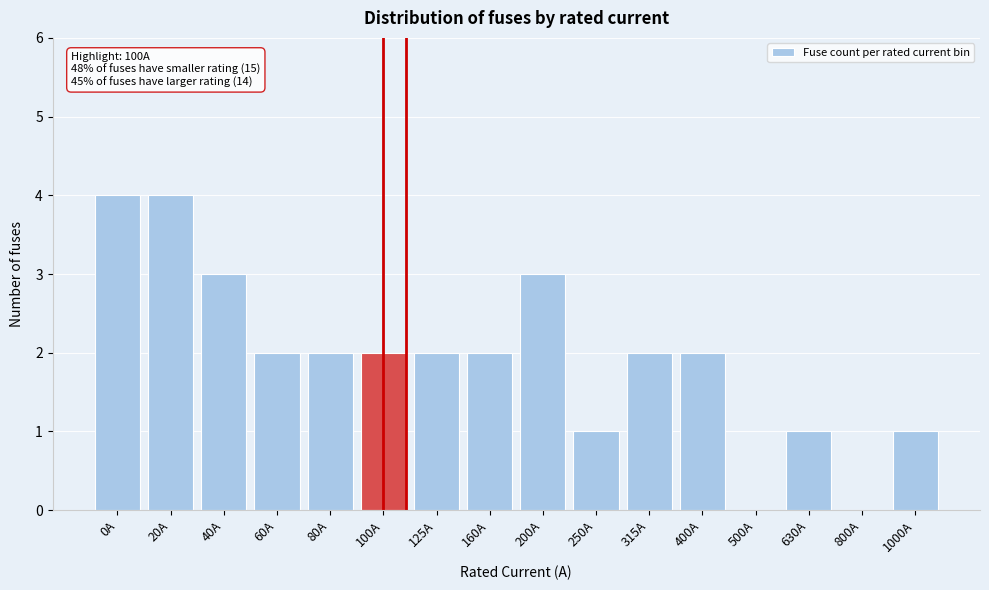

Reading left to right, list all the values displayed in this chart.

0A=4	20A=4	40A=3	60A=2	80A=2	100A=2	125A=2	160A=2	200A=3	250A=1	315A=2	400A=2	500A=0	630A=1	800A=0	1000A=1